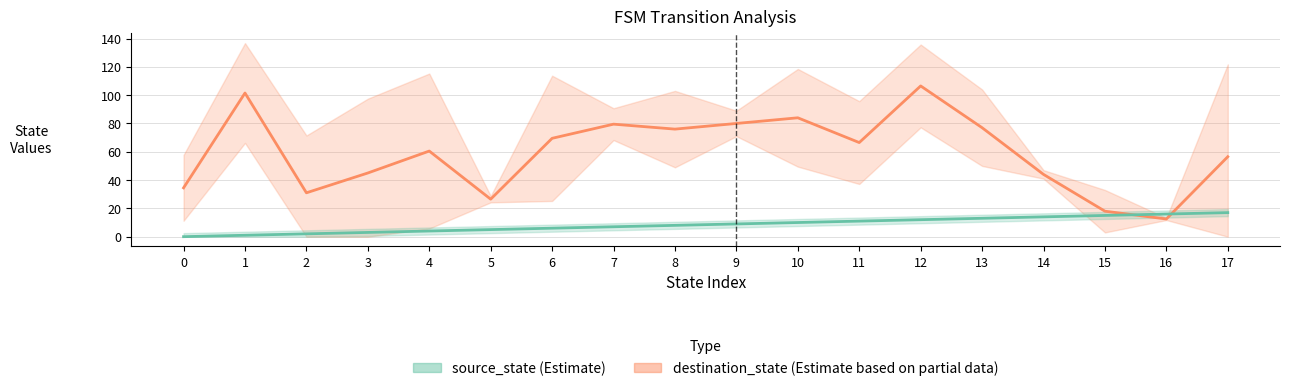

Rank the series by their average value, from lowest to highest.

source_state, destination_state